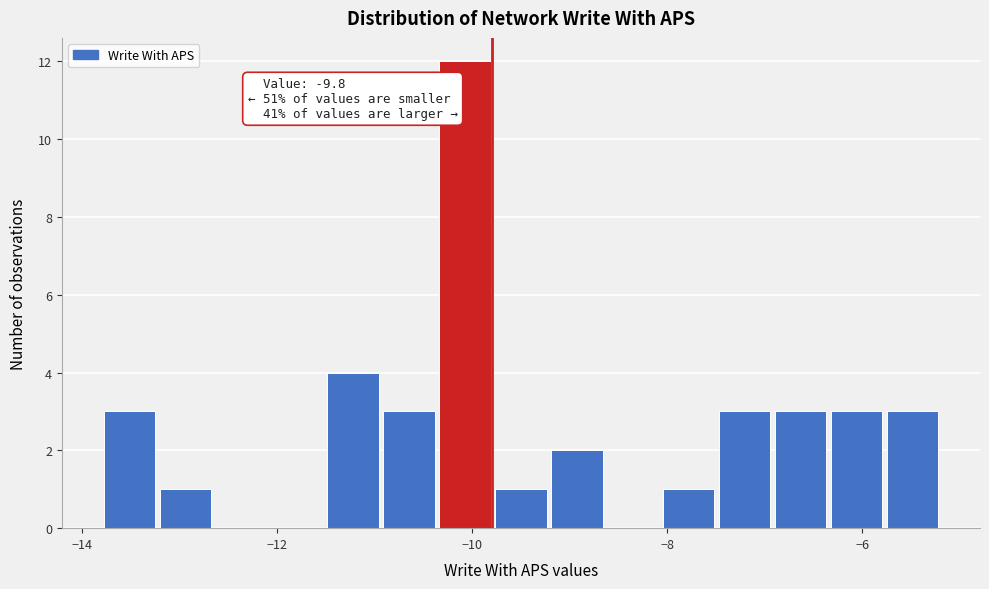

Around what value on the x-axis is the tallest bar? Give the approximate position of its centre, as read against the axis.

-10.0